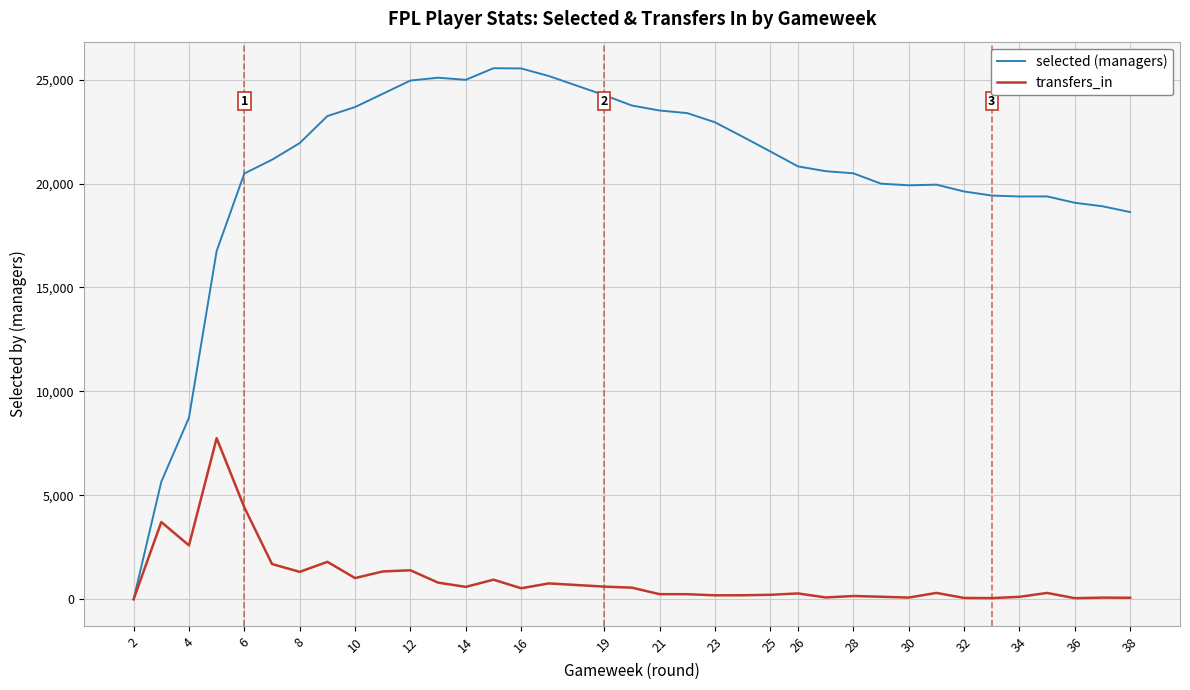

True or false: selected (managers) and transfers_in intersect in this chart.

False